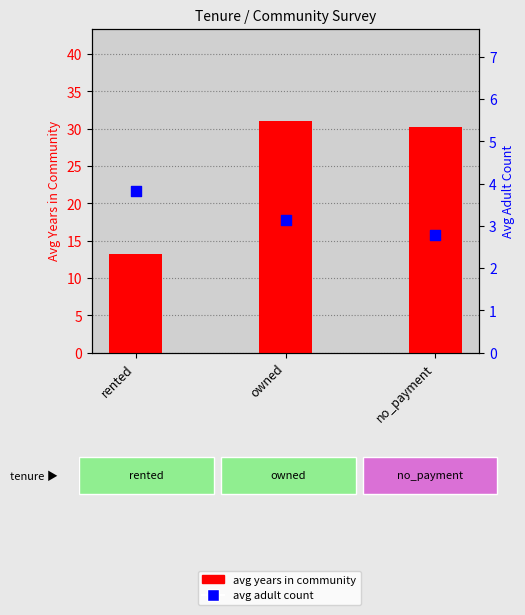

At how many categories does at least one series exceed 16?

2